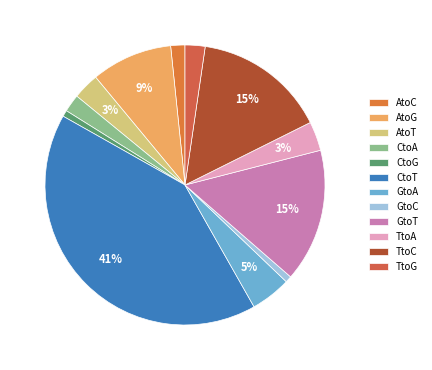

How many segments does this pie chart have?

12